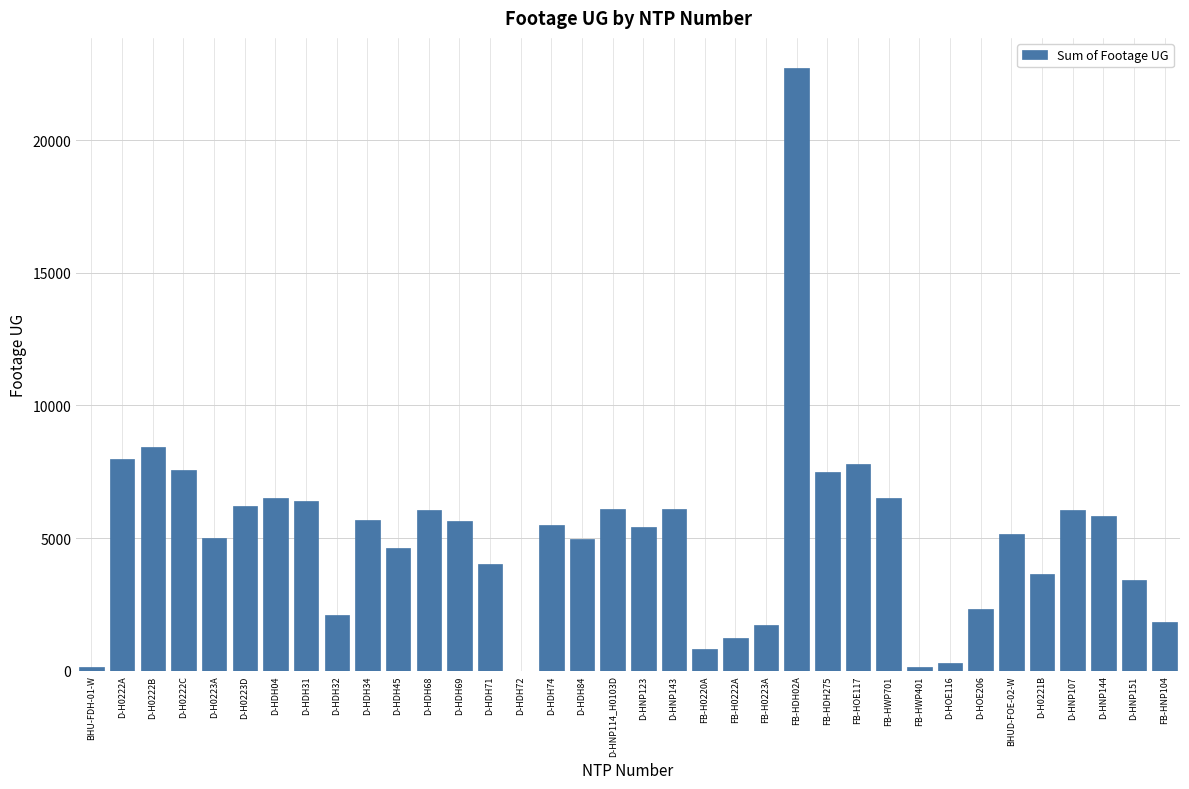

Is it true that the value at D-H0222B is 8420?

True